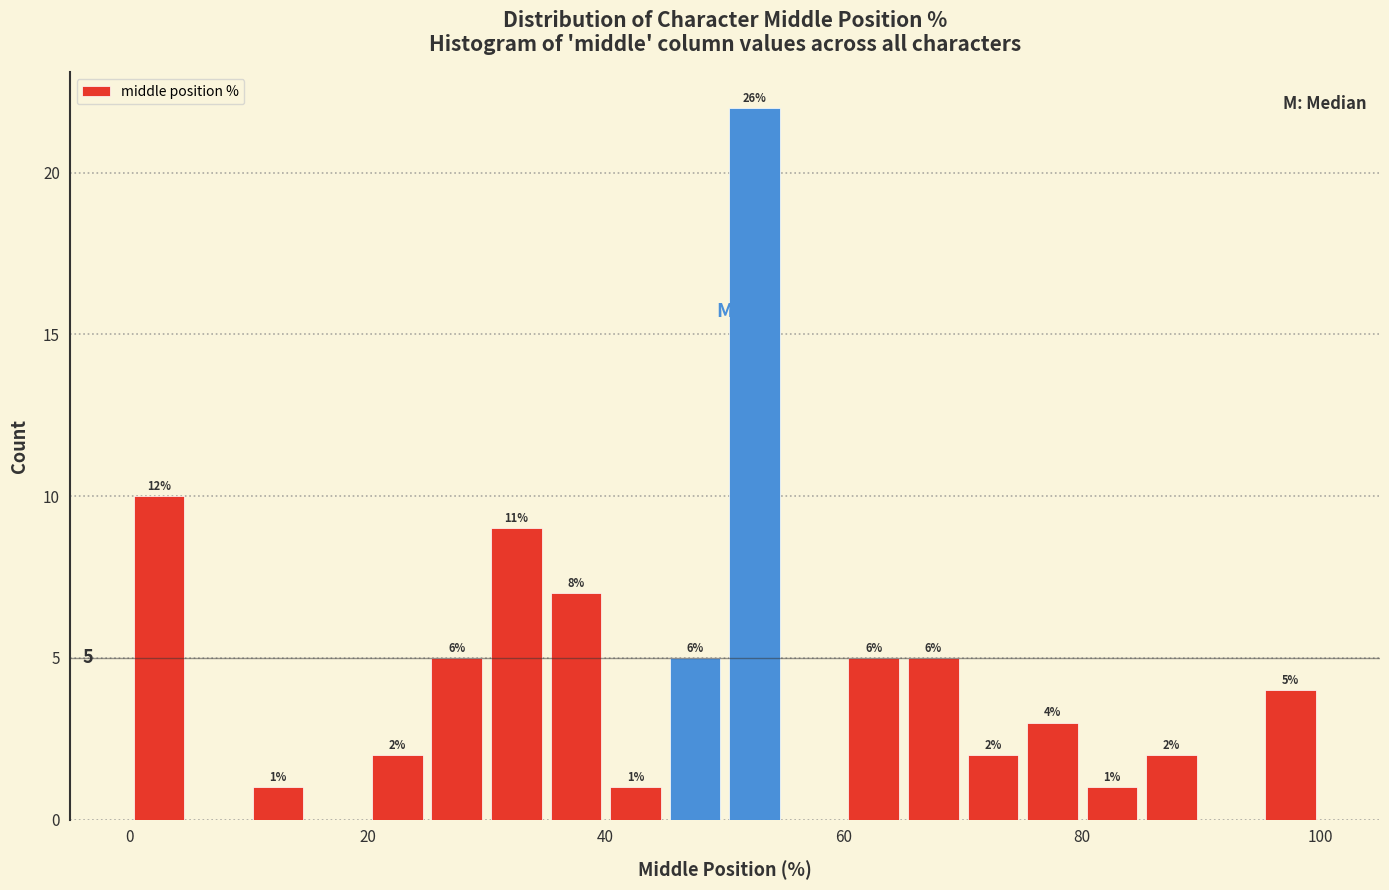

Read against the x-axis, roughly where is the centre of the tallest bar?

52